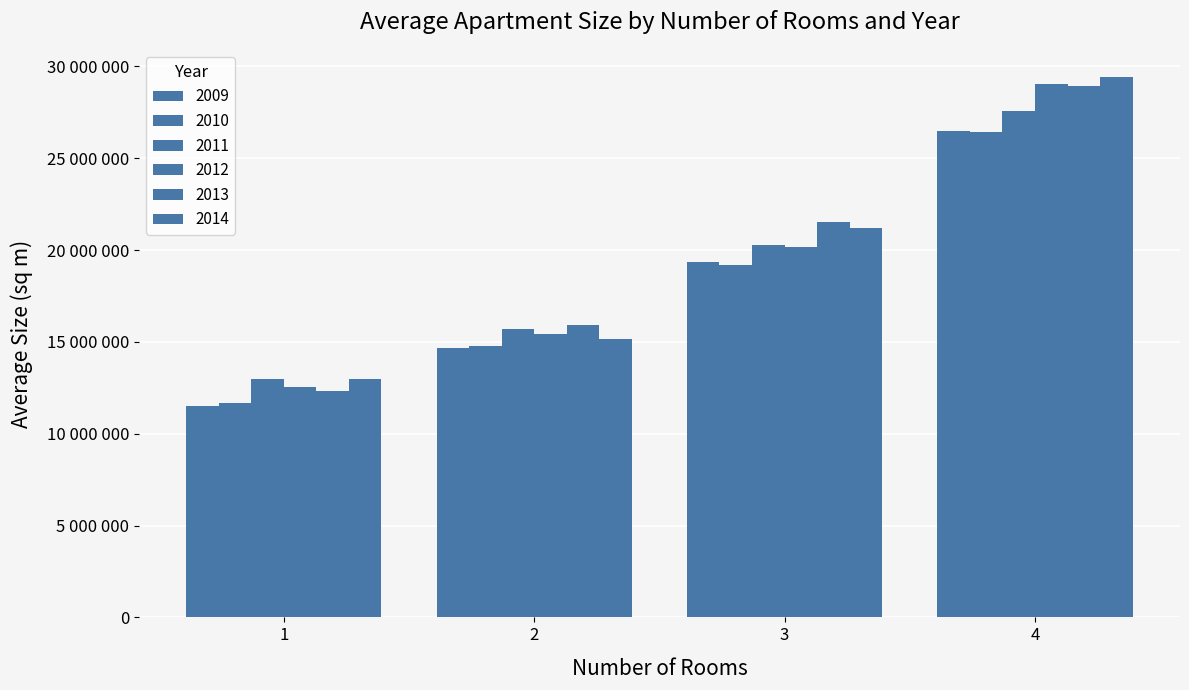

What is the sum of the 2010 values at 3 and 1?

30899074